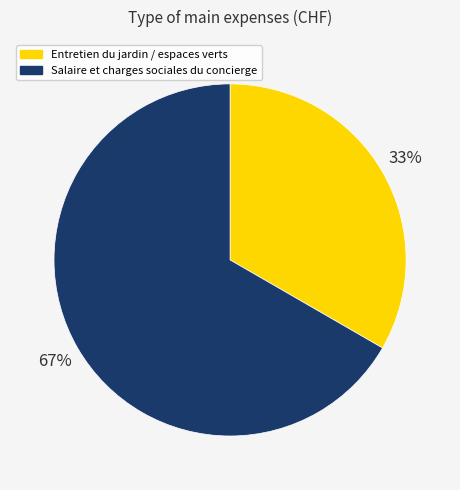

Rank the categories by value from lowest to highest.

Entretien du jardin / espaces verts, Salaire et charges sociales du concierge